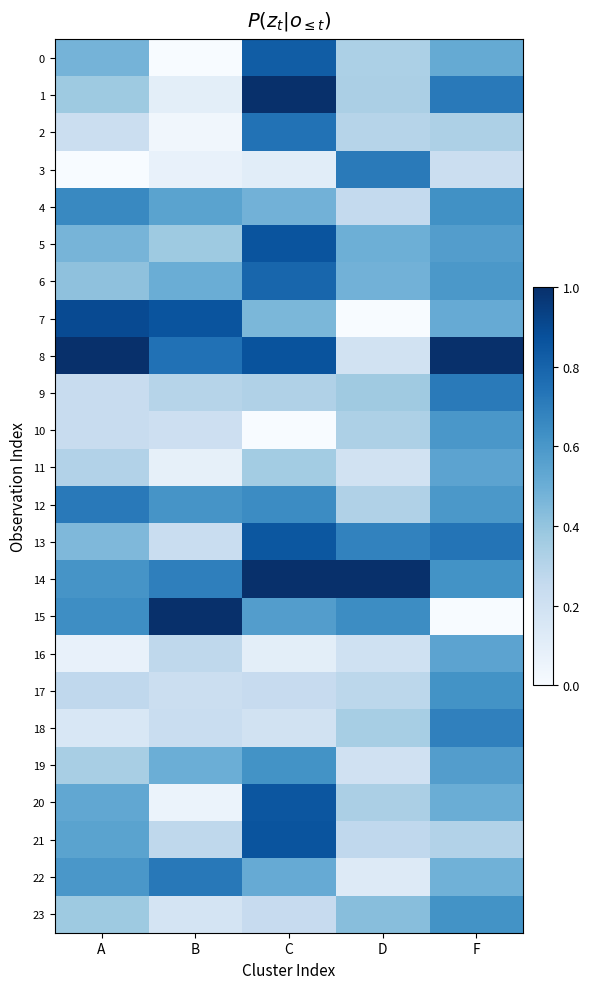

Reading right to left, what are all the values shown in this chart?

0: F=0.5	D=0.3	C=0.8	B=0.0	A=0.5
1: F=0.7	D=0.3	C=1.0	B=0.1	A=0.4
2: F=0.3	D=0.3	C=0.7	B=0.0	A=0.2
3: F=0.2	D=0.7	C=0.1	B=0.1	A=0.0
4: F=0.6	D=0.3	C=0.5	B=0.5	A=0.7
5: F=0.6	D=0.5	C=0.9	B=0.4	A=0.5
6: F=0.6	D=0.5	C=0.8	B=0.5	A=0.4
7: F=0.5	D=0.0	C=0.5	B=0.9	A=0.9
8: F=1.0	D=0.2	C=0.9	B=0.7	A=1.0
9: F=0.7	D=0.4	C=0.3	B=0.3	A=0.2
10: F=0.6	D=0.3	C=0.0	B=0.2	A=0.2
11: F=0.5	D=0.2	C=0.4	B=0.1	A=0.3
12: F=0.6	D=0.3	C=0.6	B=0.6	A=0.7
13: F=0.7	D=0.7	C=0.8	B=0.2	A=0.5
14: F=0.6	D=1.0	C=1.0	B=0.7	A=0.6
15: F=0.0	D=0.6	C=0.6	B=1.0	A=0.6
16: F=0.5	D=0.2	C=0.1	B=0.3	A=0.1
17: F=0.6	D=0.3	C=0.2	B=0.2	A=0.3
18: F=0.7	D=0.3	C=0.2	B=0.2	A=0.2
19: F=0.6	D=0.2	C=0.6	B=0.5	A=0.3
20: F=0.5	D=0.3	C=0.9	B=0.1	A=0.5
21: F=0.3	D=0.3	C=0.9	B=0.3	A=0.5
22: F=0.5	D=0.1	C=0.5	B=0.7	A=0.6
23: F=0.6	D=0.4	C=0.2	B=0.2	A=0.4